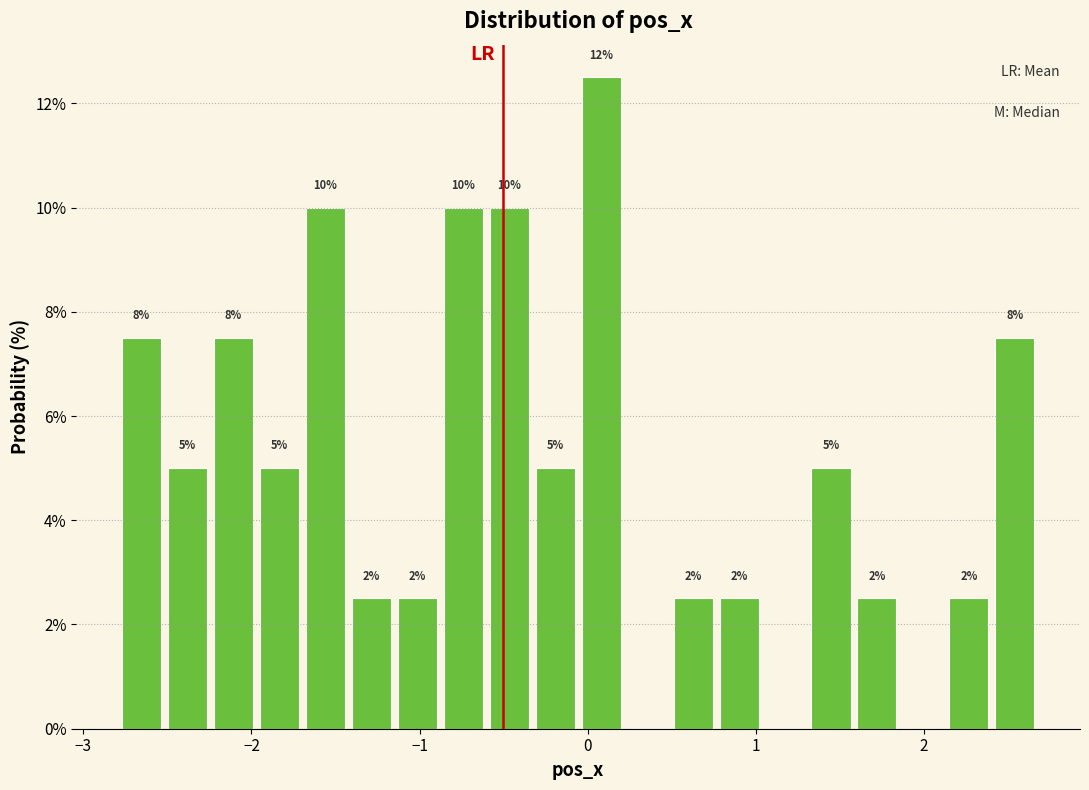

Around what value on the x-axis is the tallest bar? Give the approximate position of its centre, as read against the axis.

0.1